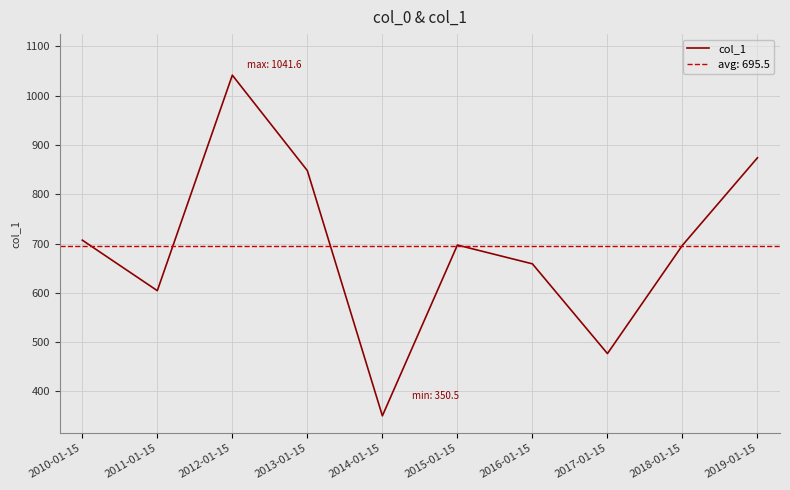

What is the label of the 7th point from the right?

2013-01-15